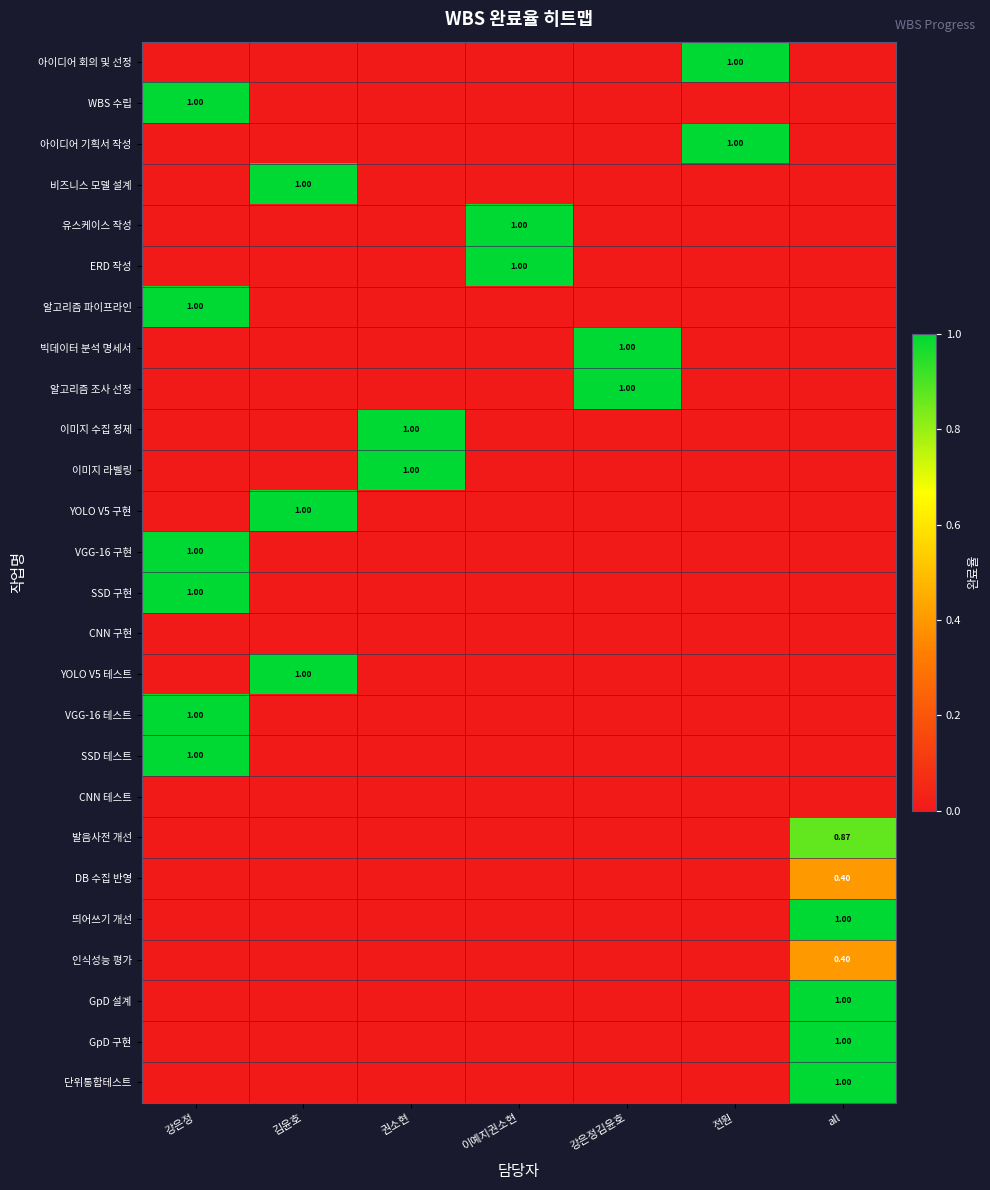

Count the number of categories in the chart.

7